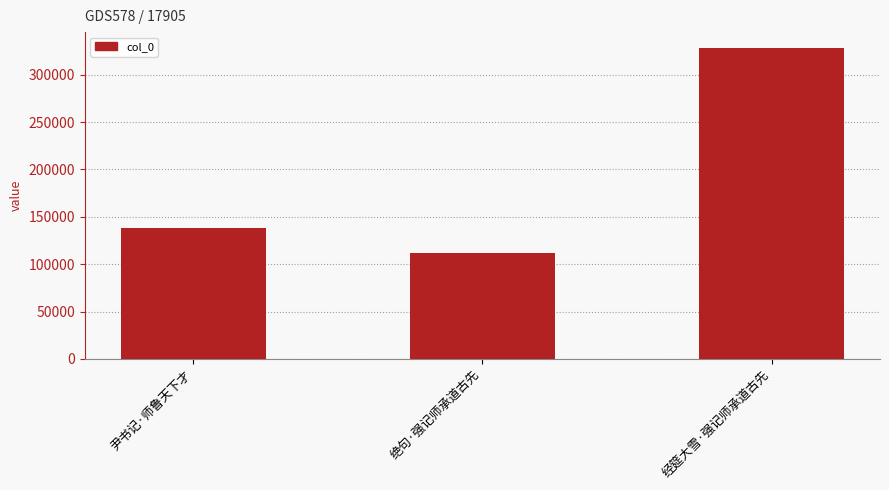

Is it true that the value at 绝句·强记师承道古先 is 147380?

False